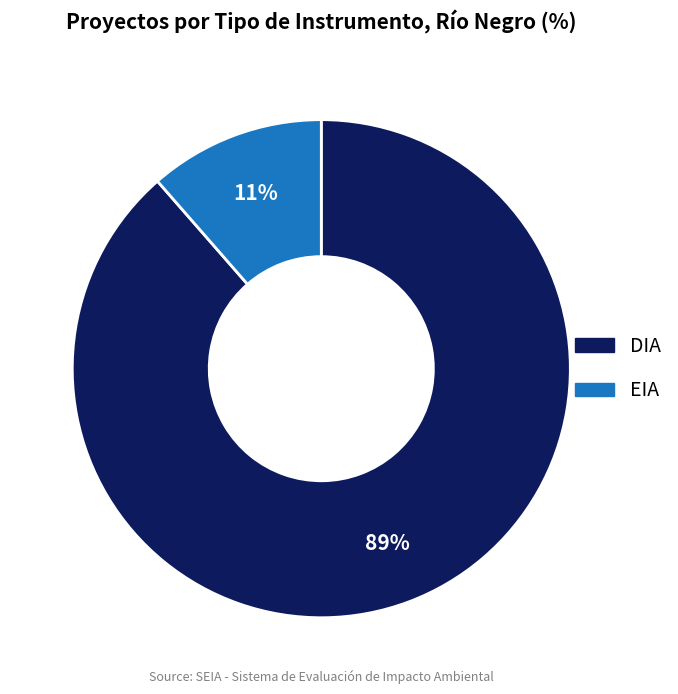

Rank the categories by value from lowest to highest.

EIA, DIA